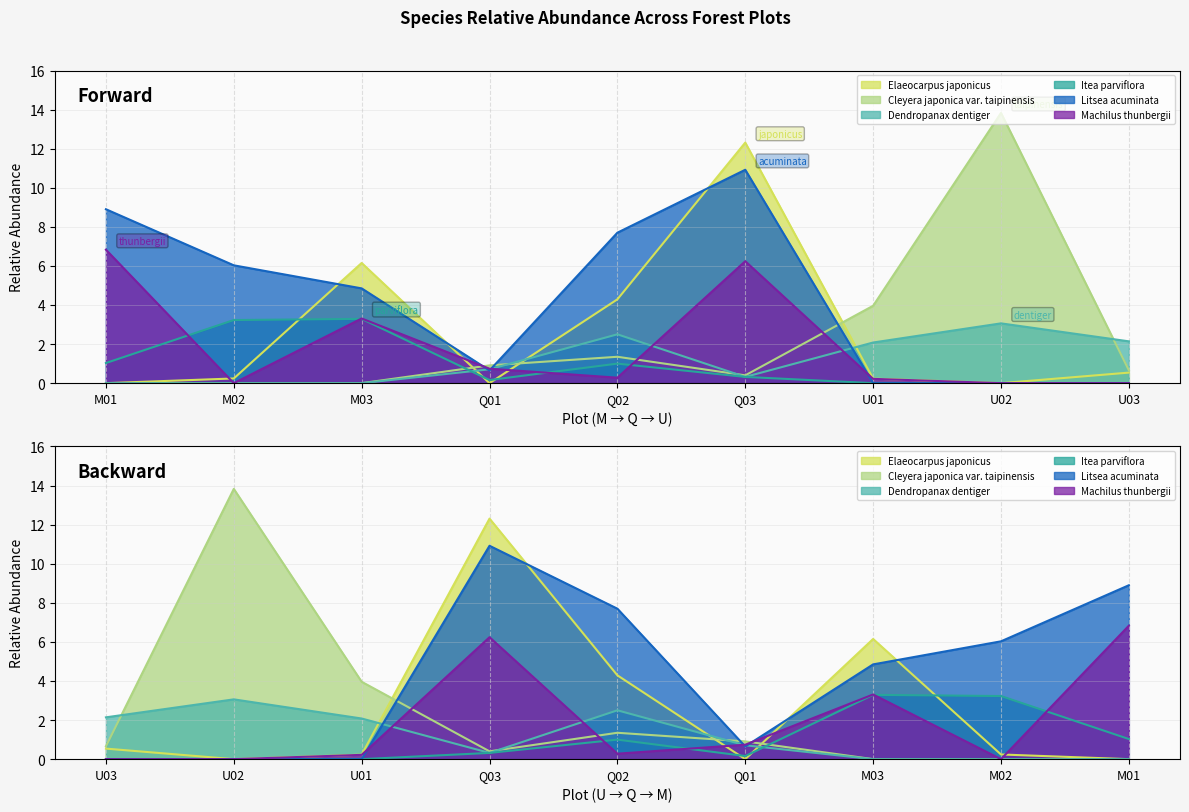

What is the spread (max minus min) of values at M01?

8.9